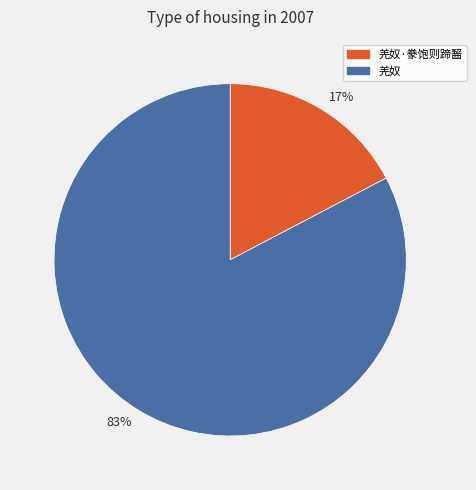

How many segments does this pie chart have?

2